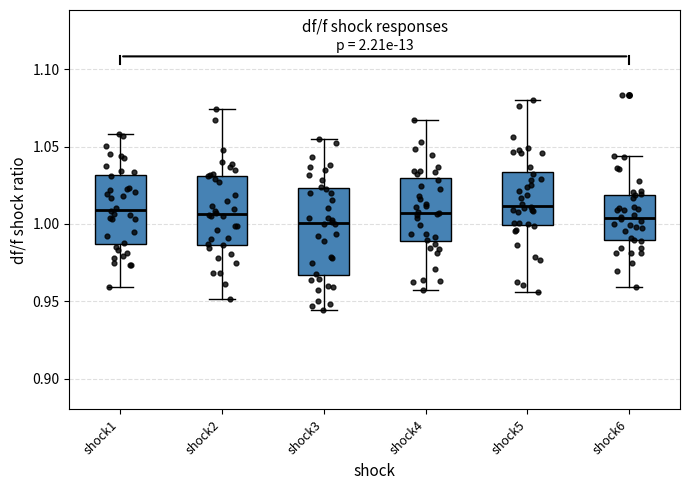

Reading left to right, read every box against the y-axis: the position of its median line, the range the box covers, and the ends of its whiskers. The values are not printed on the chart, so give them approximately, as read against the axis.

shock1: median 1.010, box 0.985 to 1.030, whiskers 0.960 to 1.060
shock2: median 1.005, box 0.985 to 1.030, whiskers 0.950 to 1.075
shock3: median 1.000, box 0.965 to 1.025, whiskers 0.945 to 1.055
shock4: median 1.005, box 0.990 to 1.030, whiskers 0.955 to 1.065
shock5: median 1.010, box 1.000 to 1.035, whiskers 0.955 to 1.080
shock6: median 1.005, box 0.990 to 1.020, whiskers 0.960 to 1.045